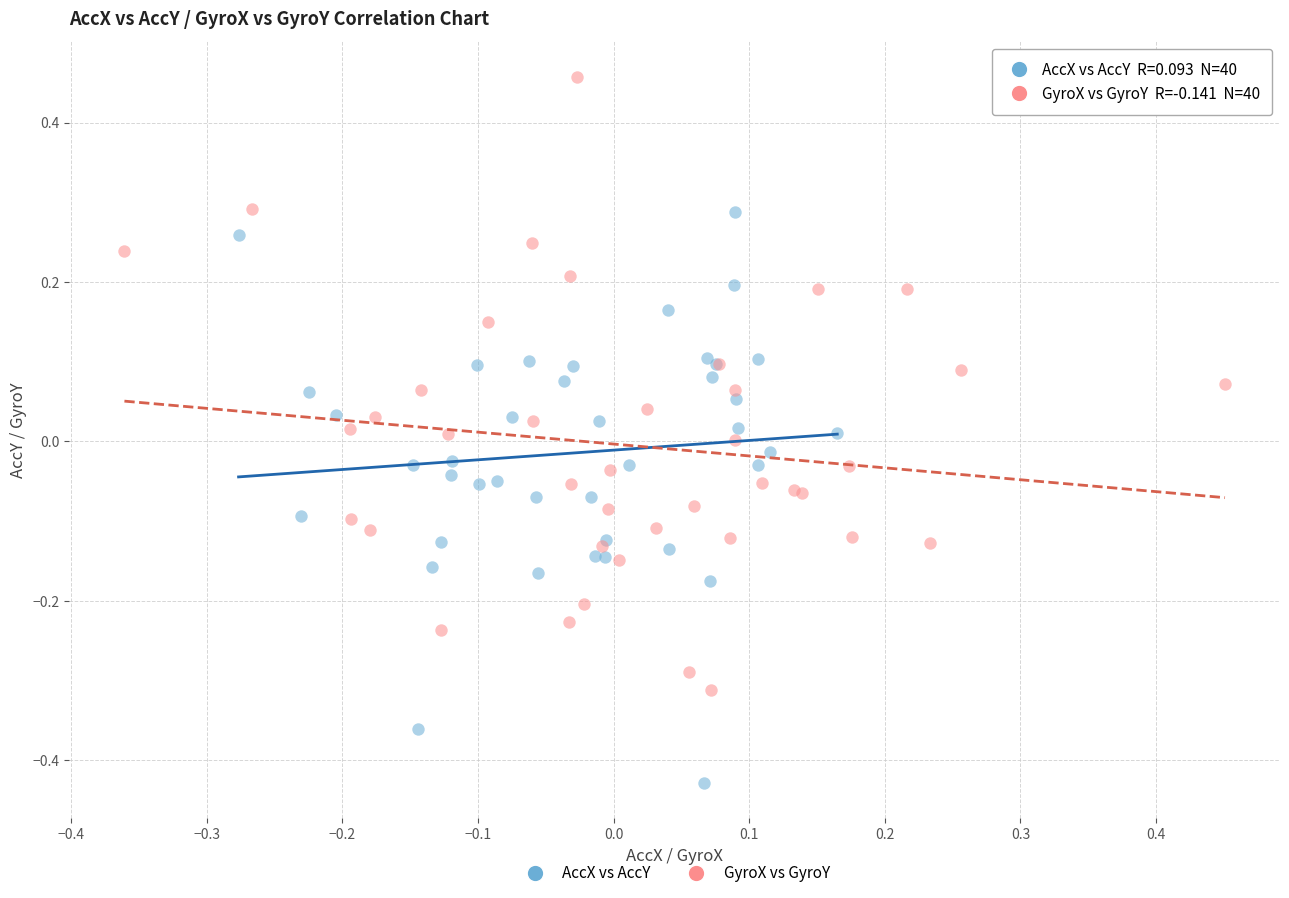

Which series reaches the maximum Y coordinate?

GyroX vs GyroY